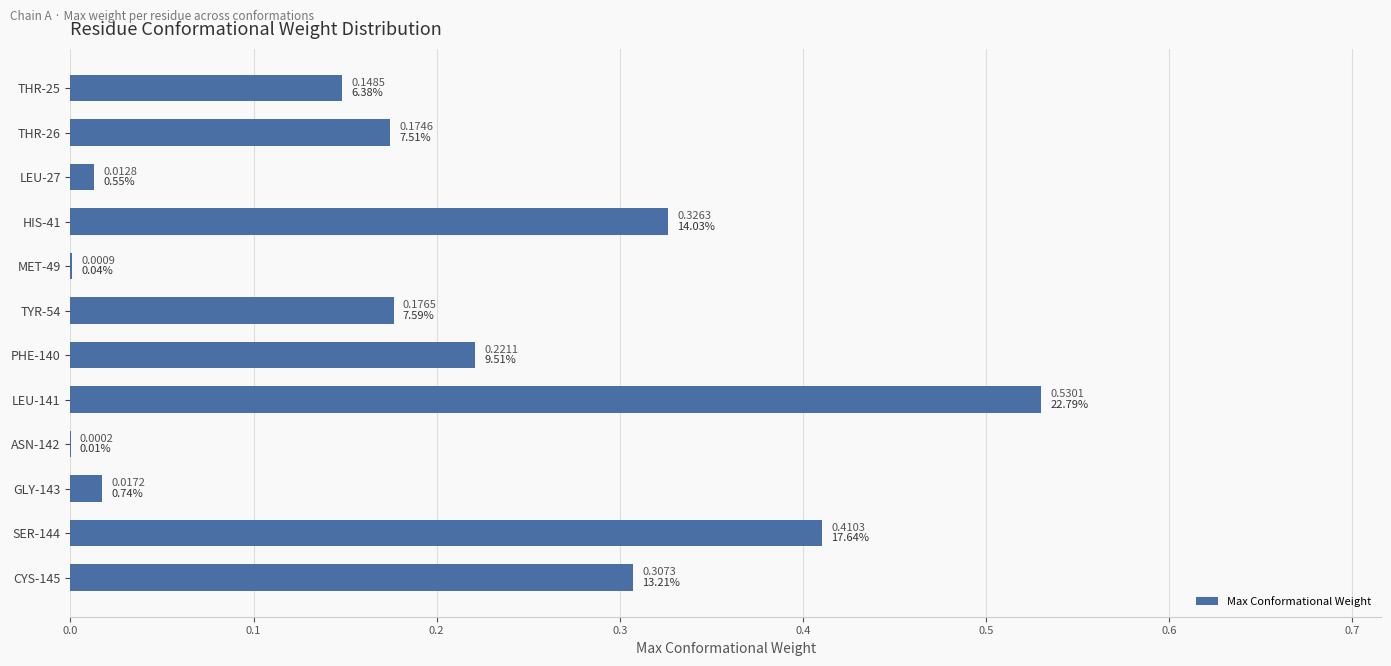

What is the sum of all values?

2.3